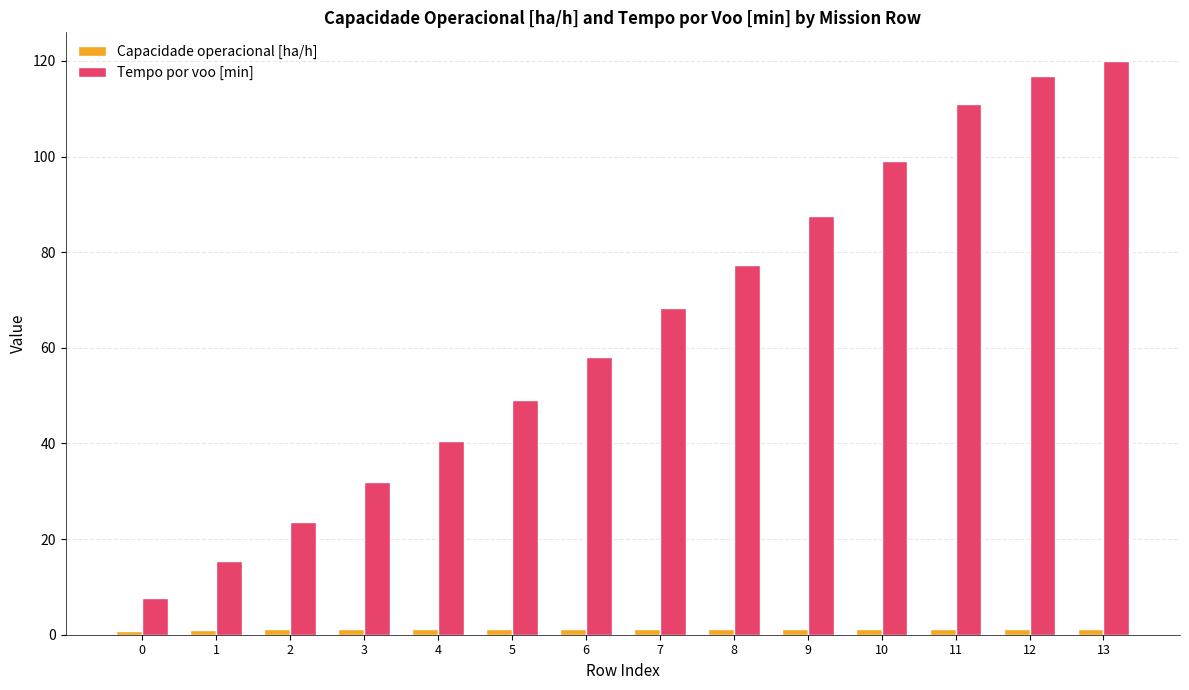

What is the value of the Tempo por voo [min] bar at the 6th from the left?

49.1